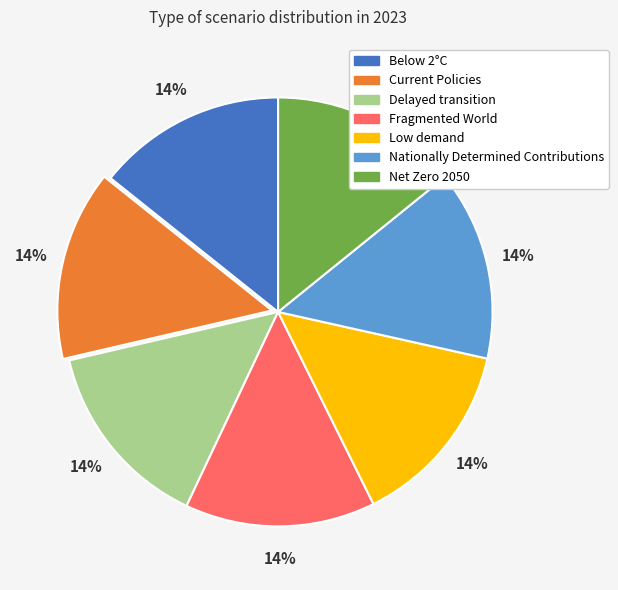

To the nearest percent, what percentage of the pie is Net Zero 2050?

14%